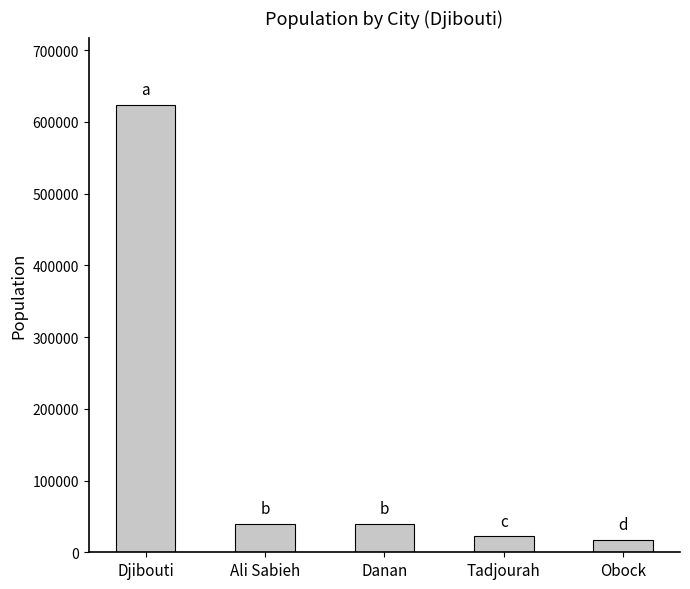

What is the maximum value shown in the chart?

623891